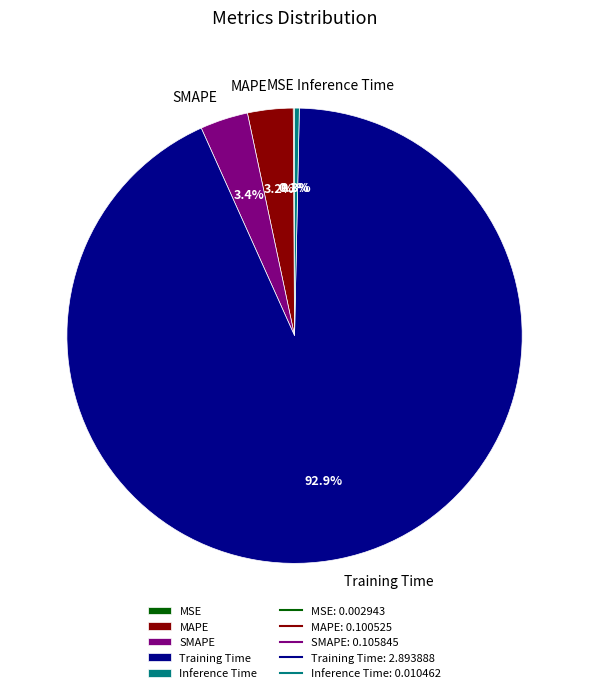

Which category has the biggest portion of the pie?

Training Time